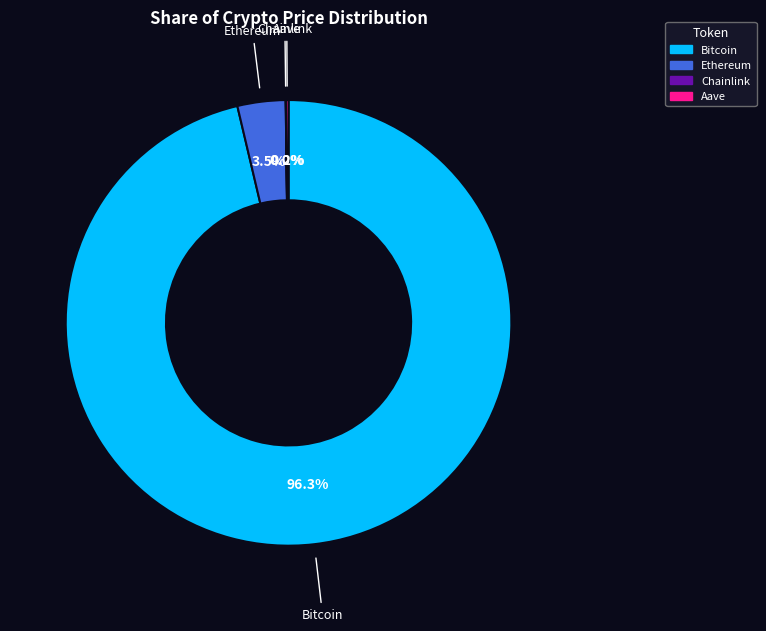

Does Bitcoin represent more than half of the total?

Yes